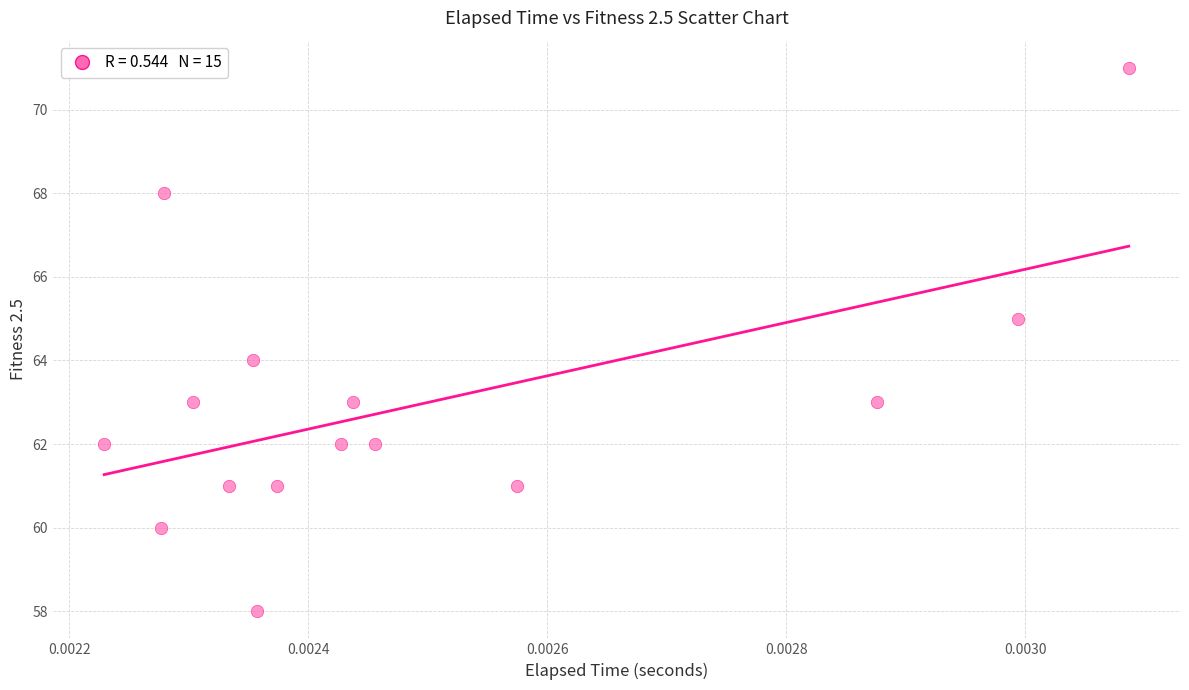

What is the range of Y values (max minus min)?

13